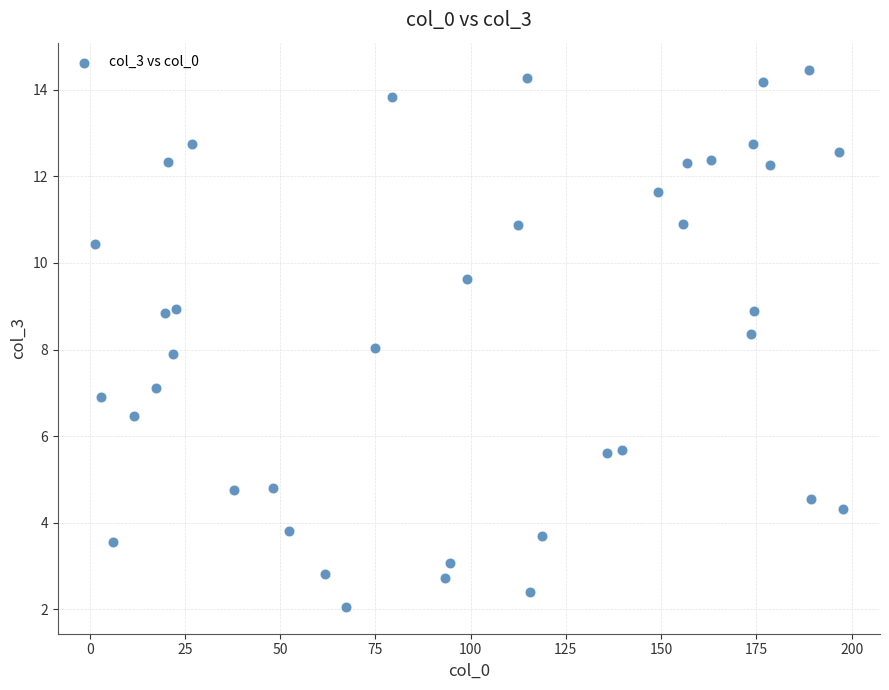

What is the range of X values (max minus min)?

196.2